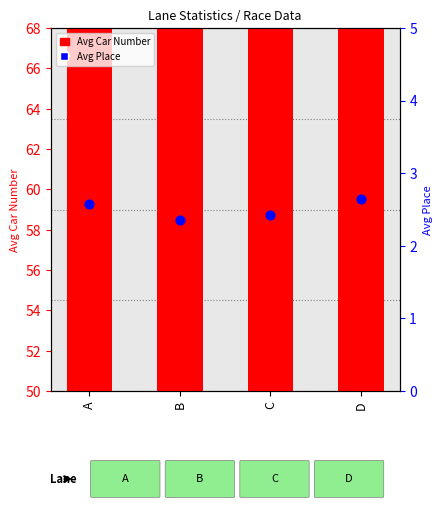

Which series contains the highest Y value?

Avg Car Number